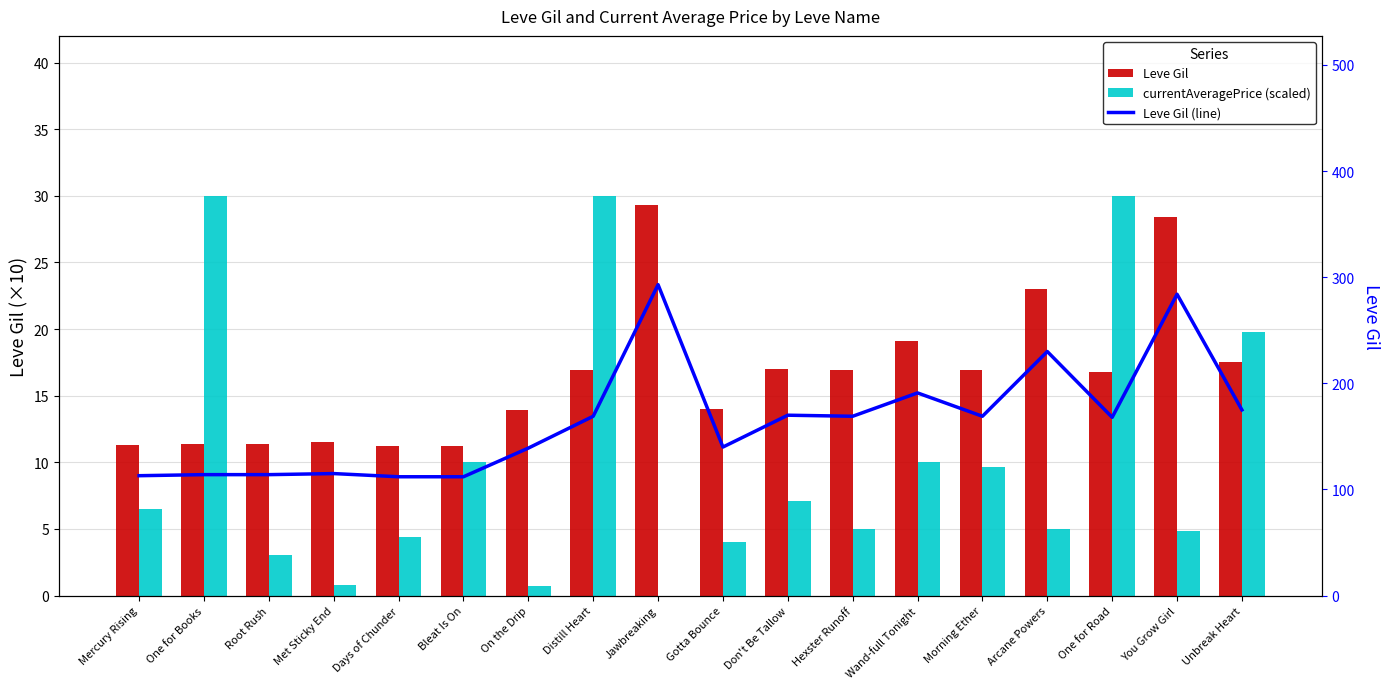

How many groups of bars are there?

18